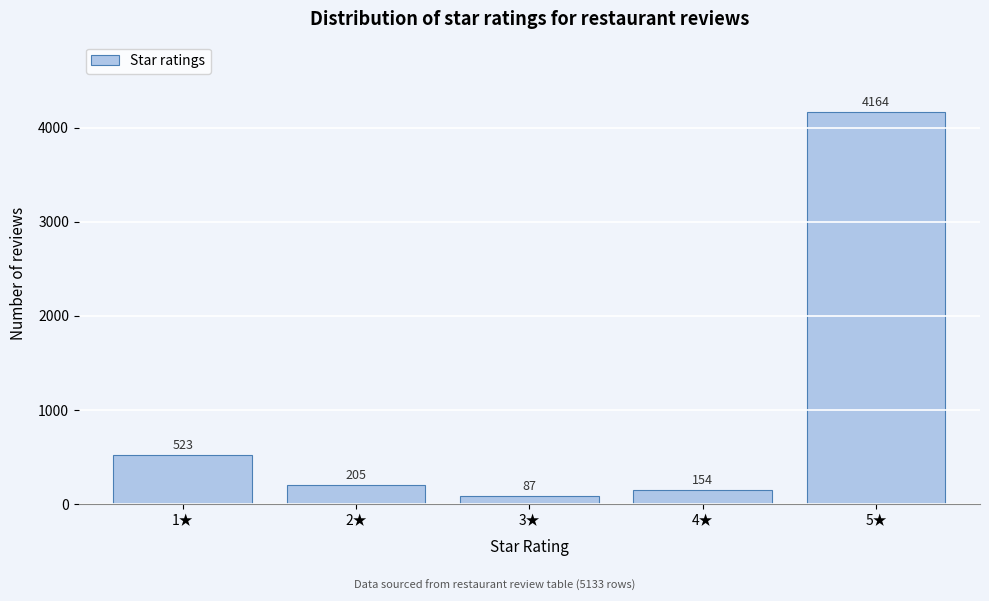

Reading right to left, what are all the values shown in this chart?

4164	154	87	205	523